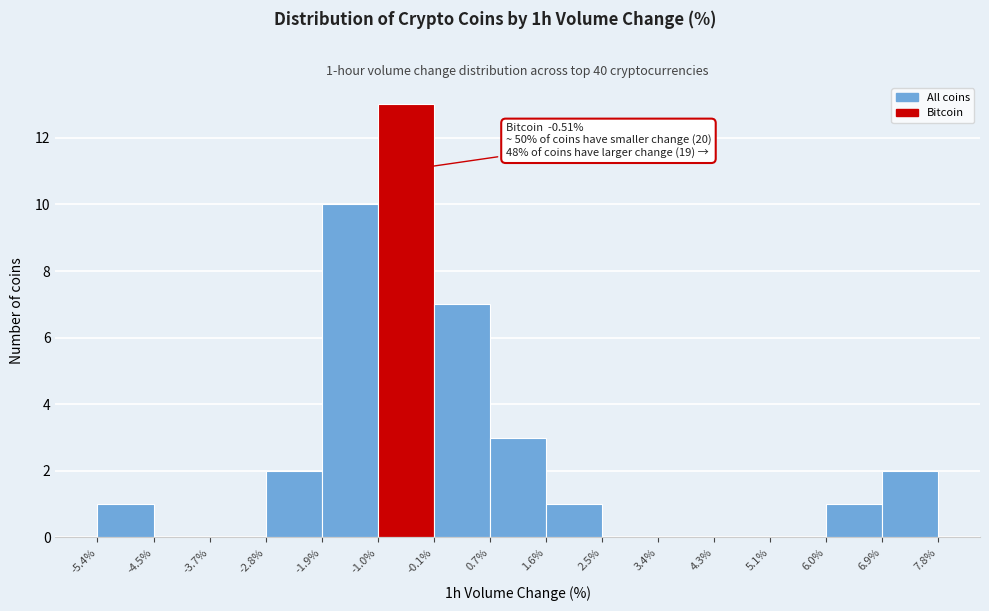

Over which range of the x-axis is the bar tallest?

-1.0% to -0.1%